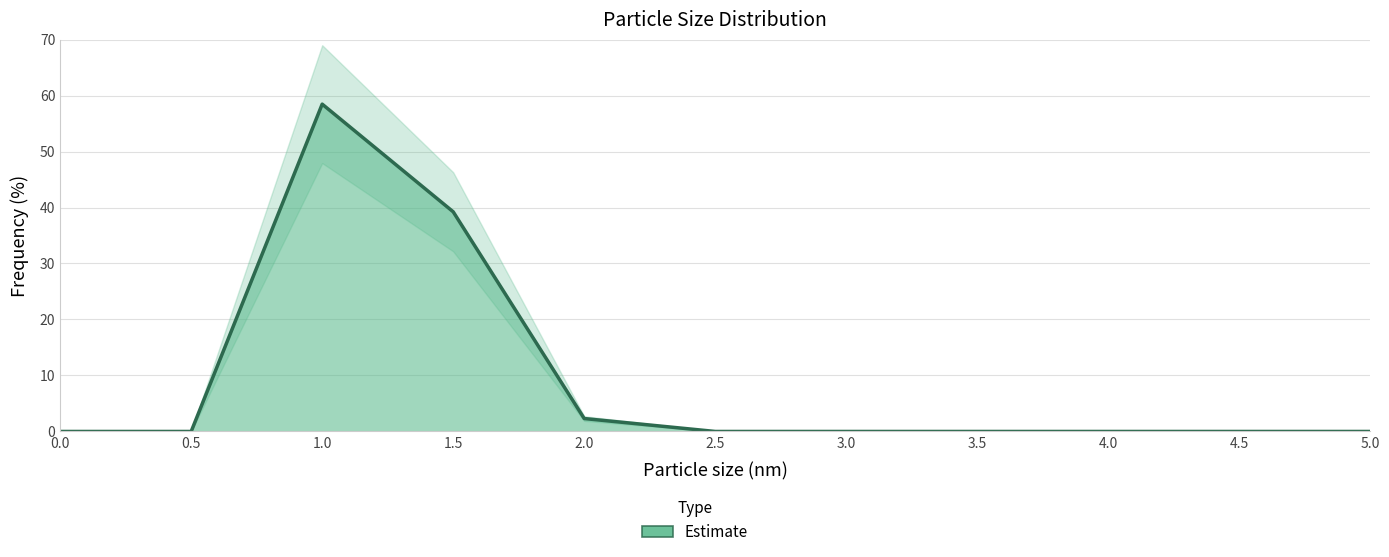

The chart shows a value of 0.0 at 3.0. True or false?

True